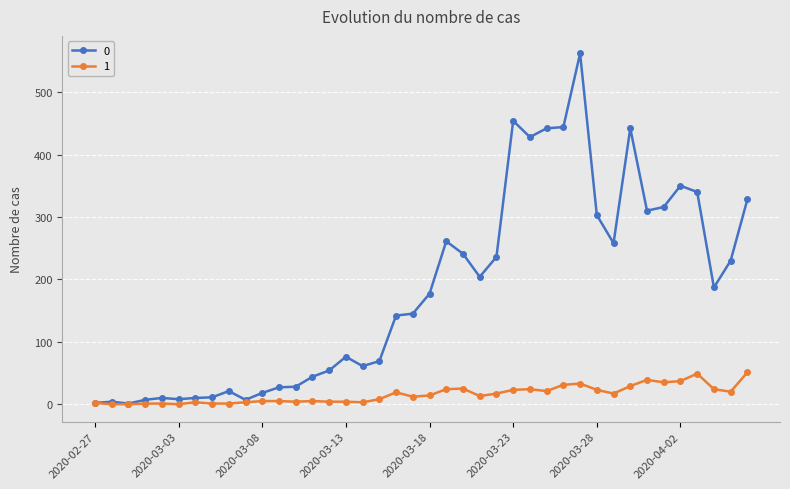

List the series in order of their overall mean, highest first.

0, 1